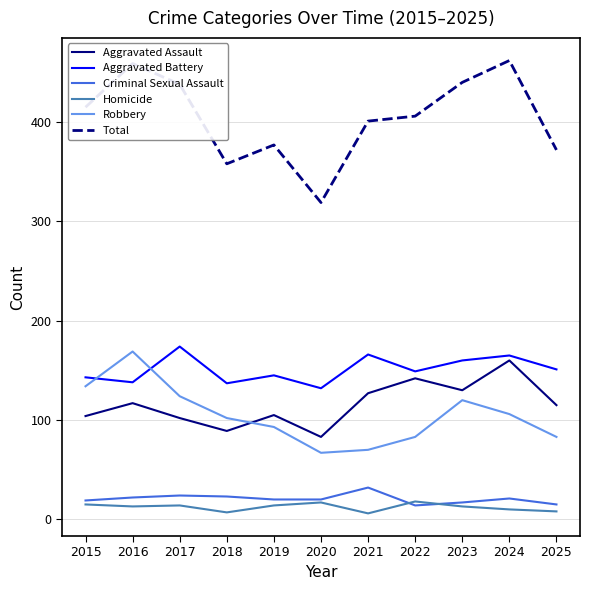

What is the smallest value displayed?

6